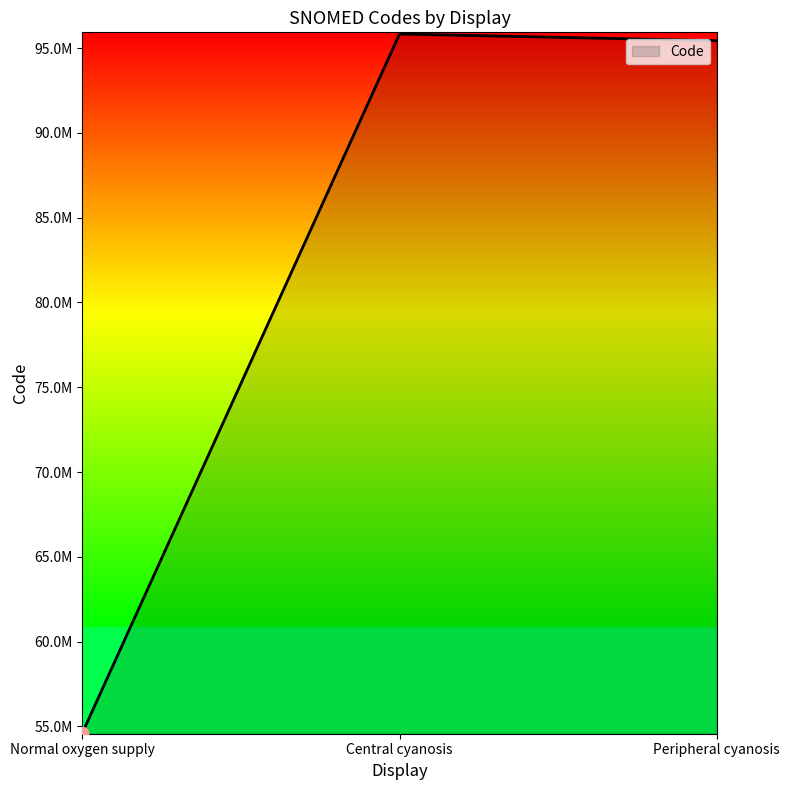

Which has a higher value, Peripheral cyanosis or Central cyanosis?

Central cyanosis